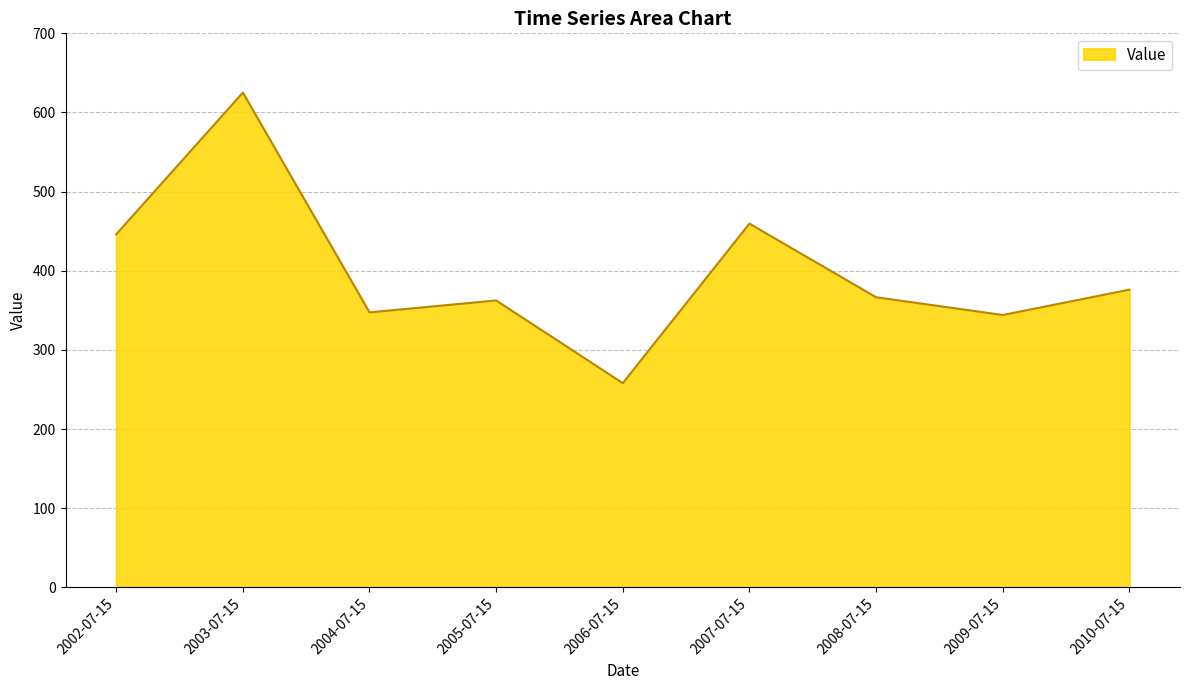

Reading right to left, what are all the values shown in this chart?

2010-07-15=376.1	2009-07-15=344.1	2008-07-15=366.6	2007-07-15=459.6	2006-07-15=258.0	2005-07-15=362.5	2004-07-15=347.4	2003-07-15=625.1	2002-07-15=446.1